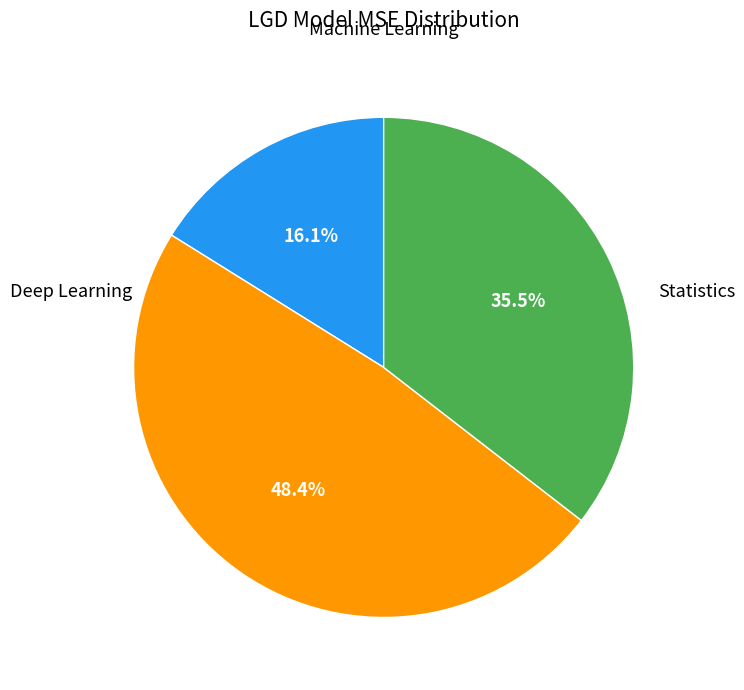

Is there any slice that represents more than half of the pie?

No